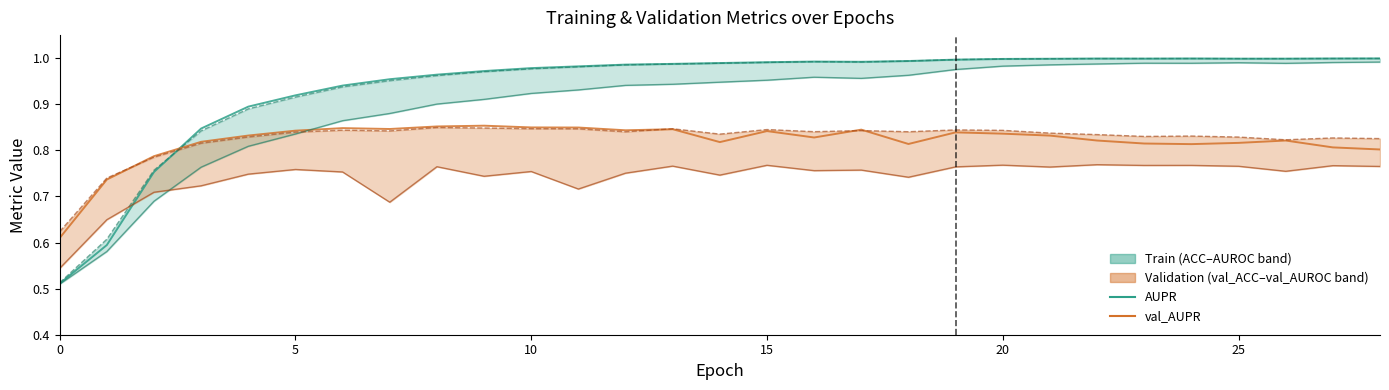

At which category does AUPR reach its first local peak?

16